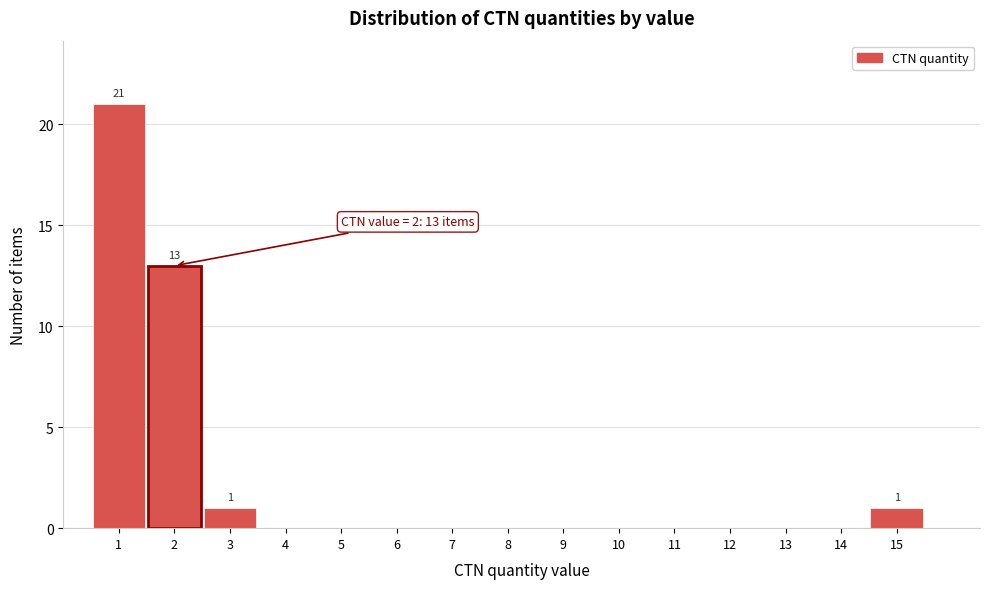

Over which range of the x-axis is the bar tallest?

0.5 to 1.5